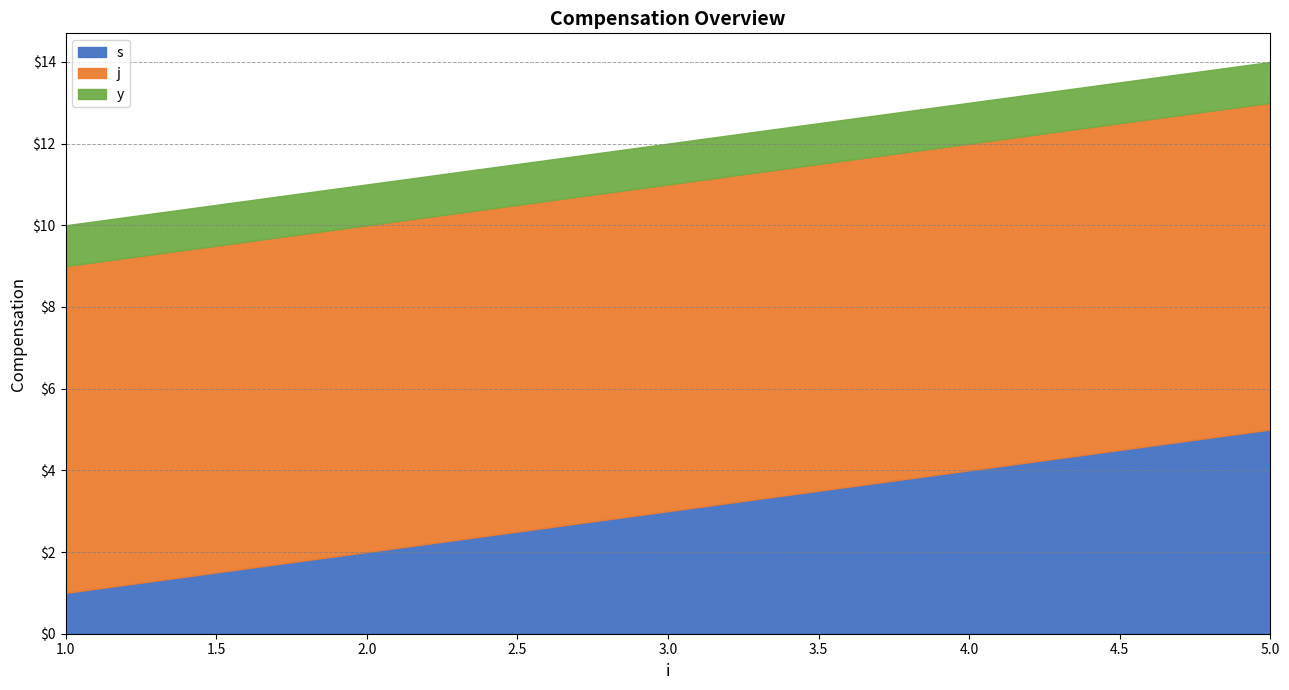

Is it true that s equals 1 at 1.0?

True